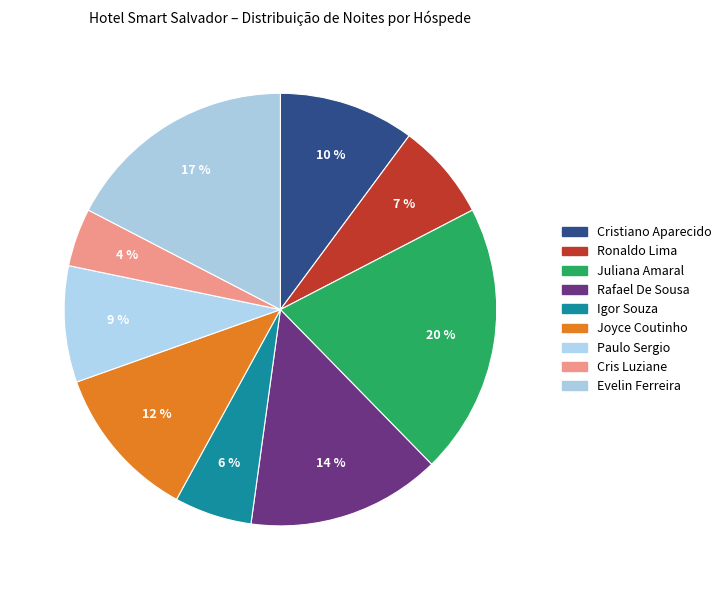

What percentage do Cristiano Aparecido and Ronaldo Lima together represent?

17.4%